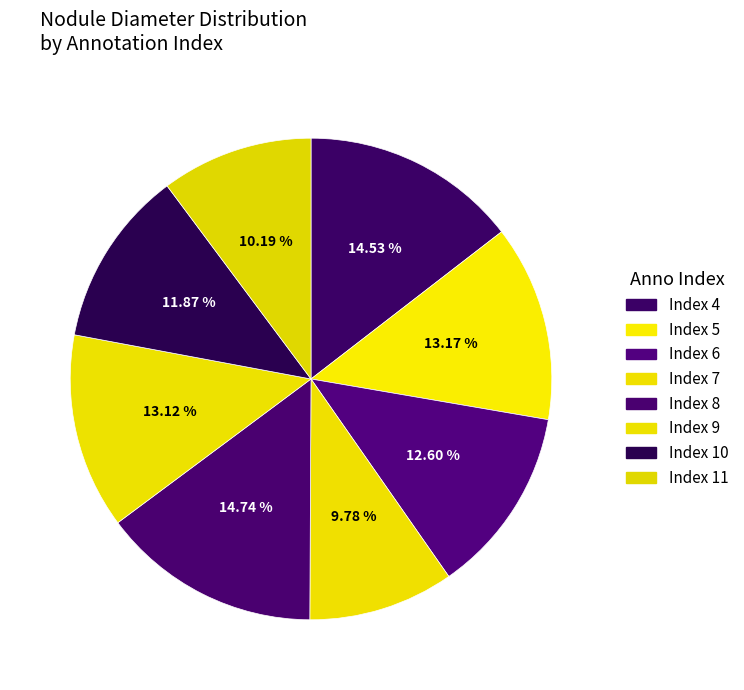

How many segments does this pie chart have?

8